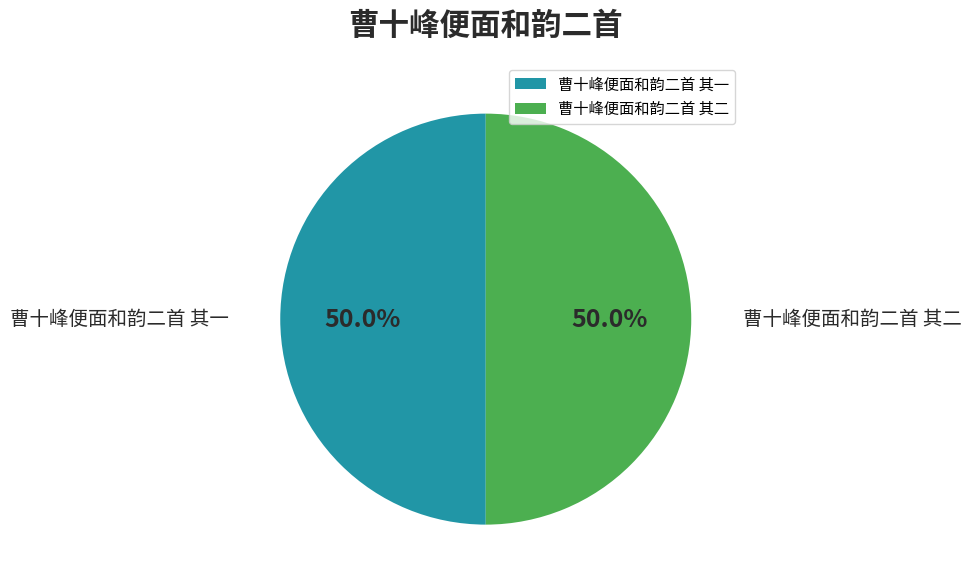

What is the ratio of the value at 曹十峰便面和韵二首 其二 to the value at 曹十峰便面和韵二首 其一?

1.0